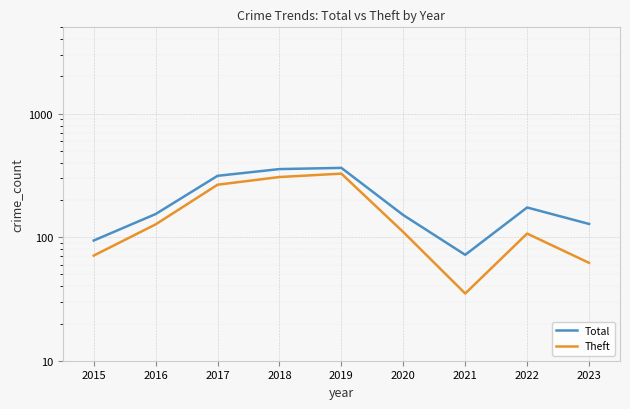

Does the chart display data point markers on the line(s)?

No